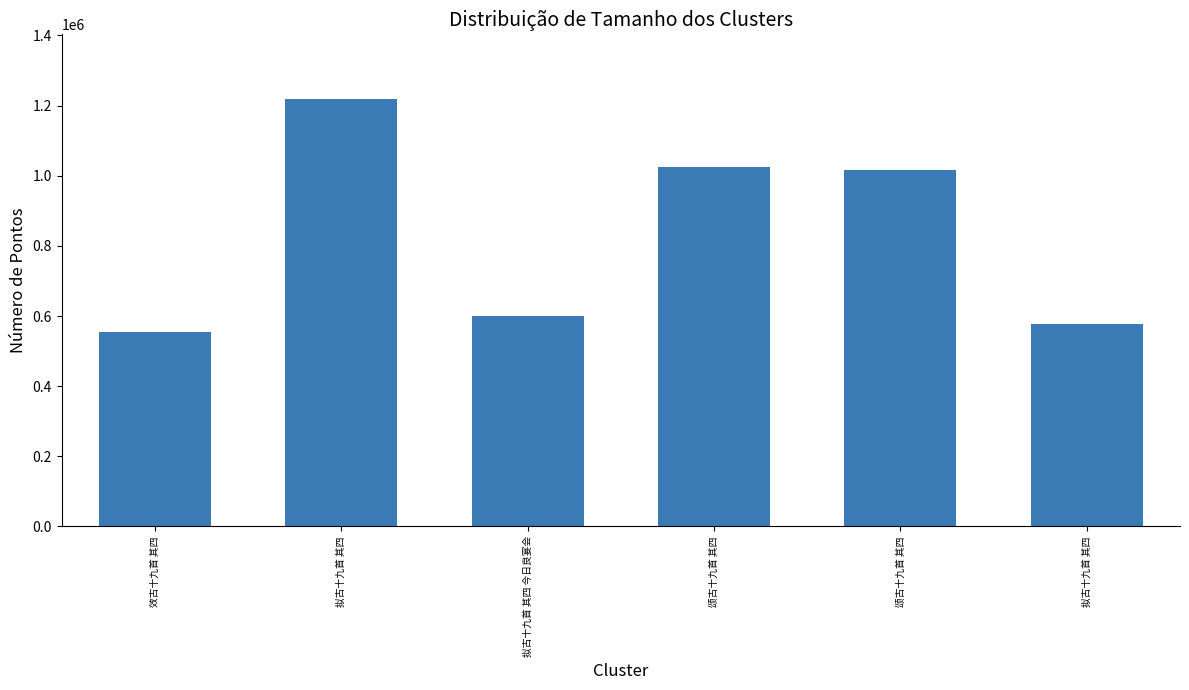

Count the number of data series in this chart.

1